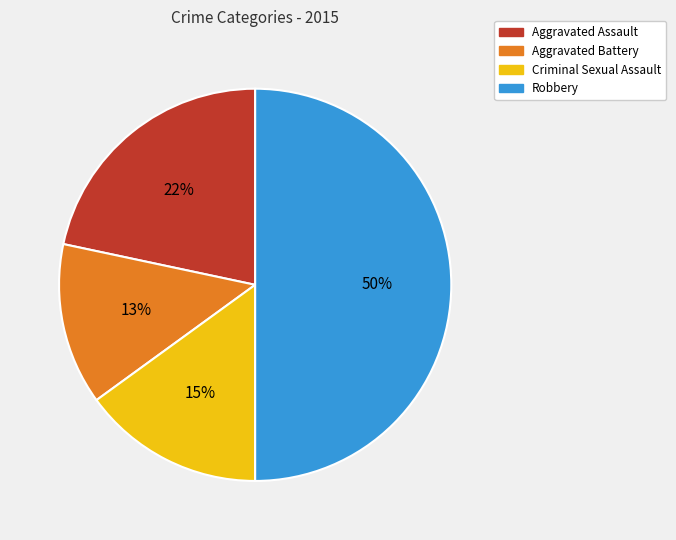

Which has a higher value, Aggravated Battery or Aggravated Assault?

Aggravated Assault